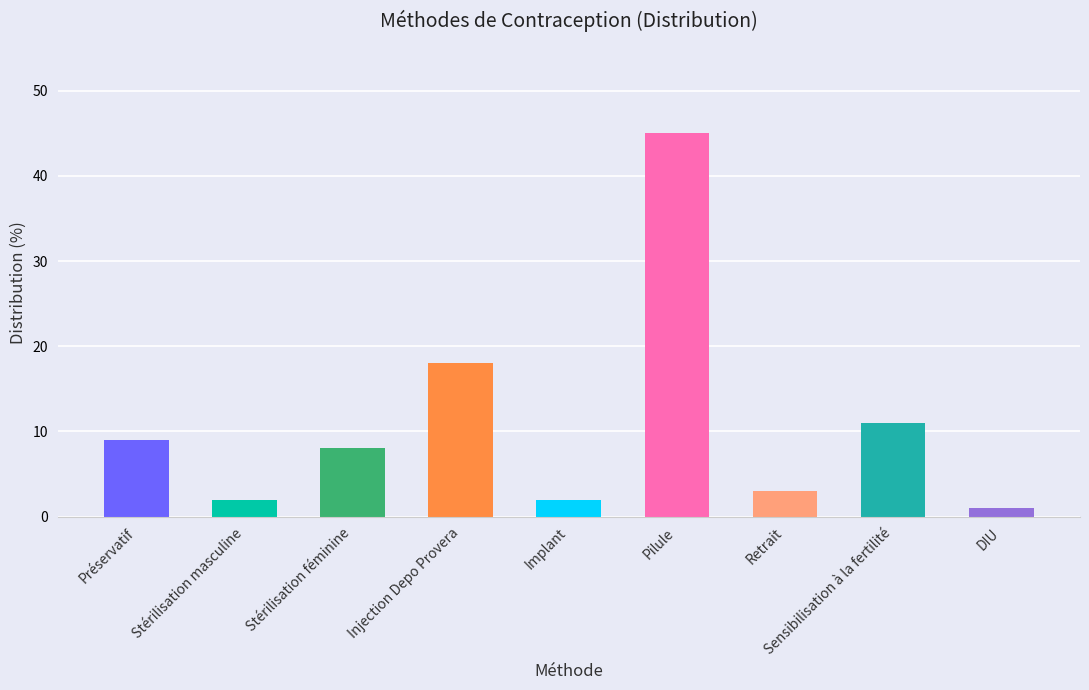

What is the average value?

11